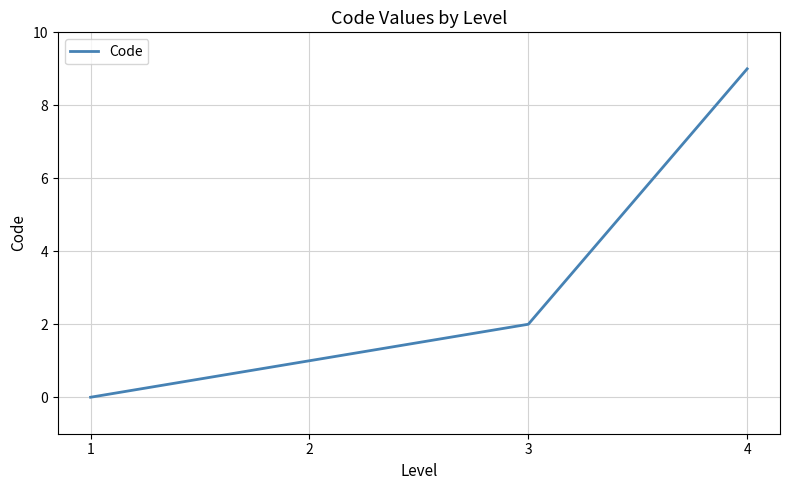

How many values are above zero?

3